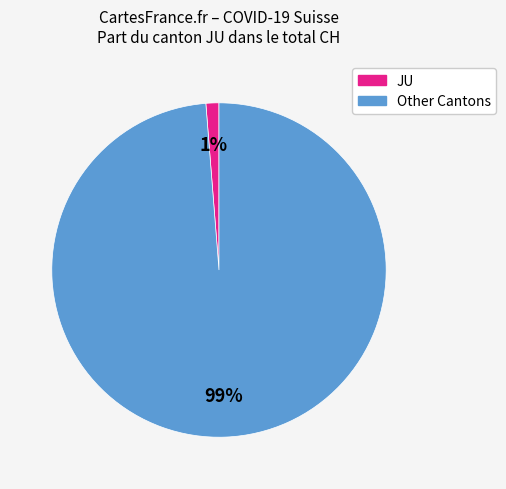

Does any single category account for the majority?

Yes